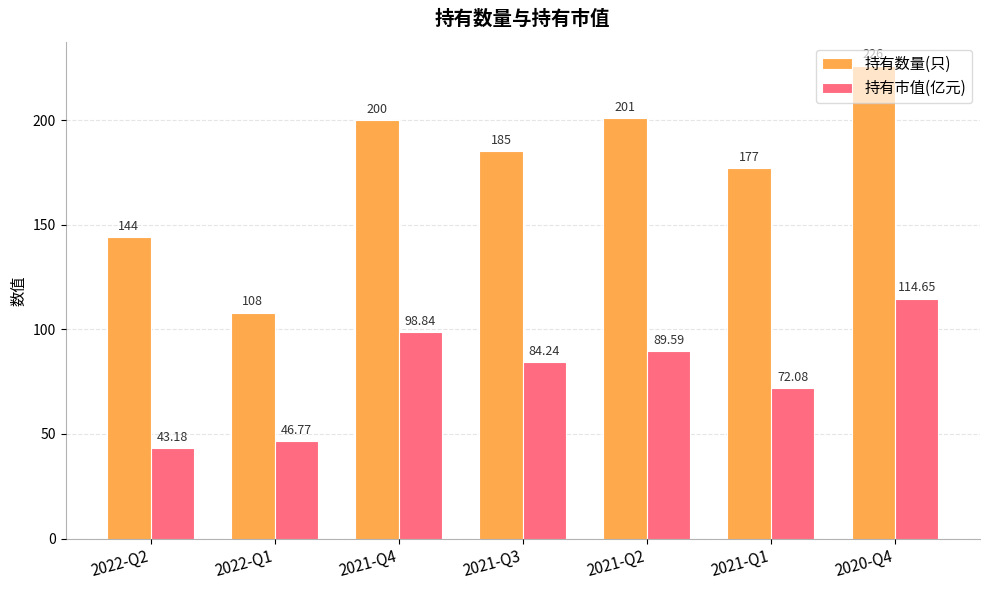

Rank the series by their average value, from highest to lowest.

持有数量(只), 持有市值(亿元)